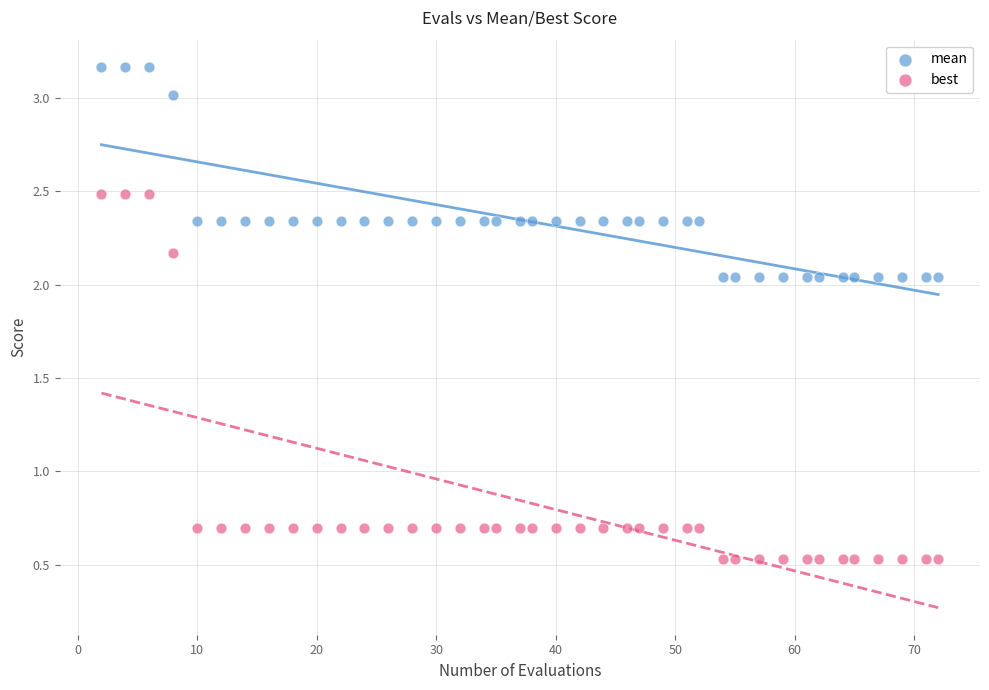

Which series contains the highest Y value?

mean